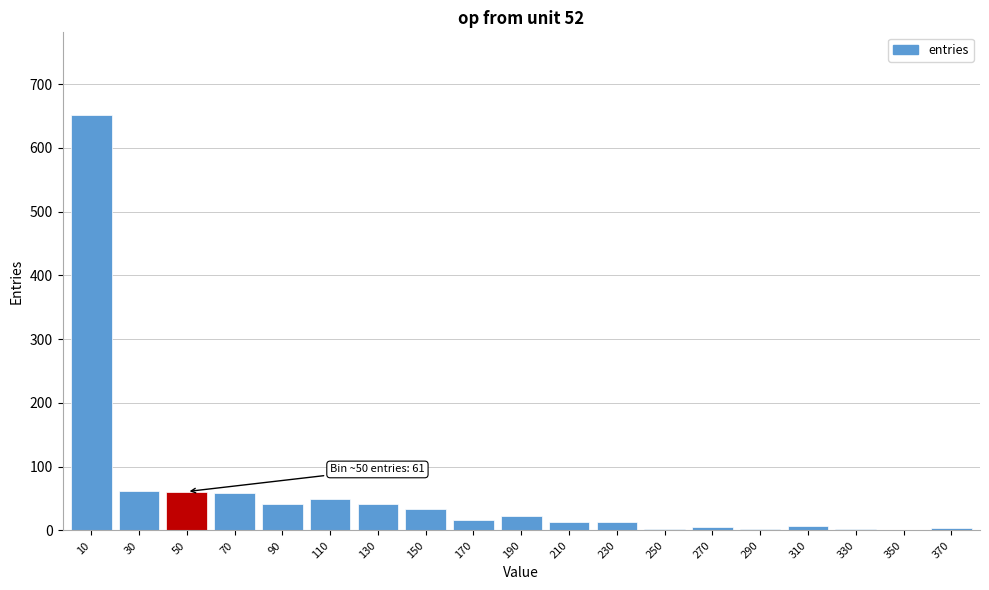

What is the change in value from 30 to 150?

-28